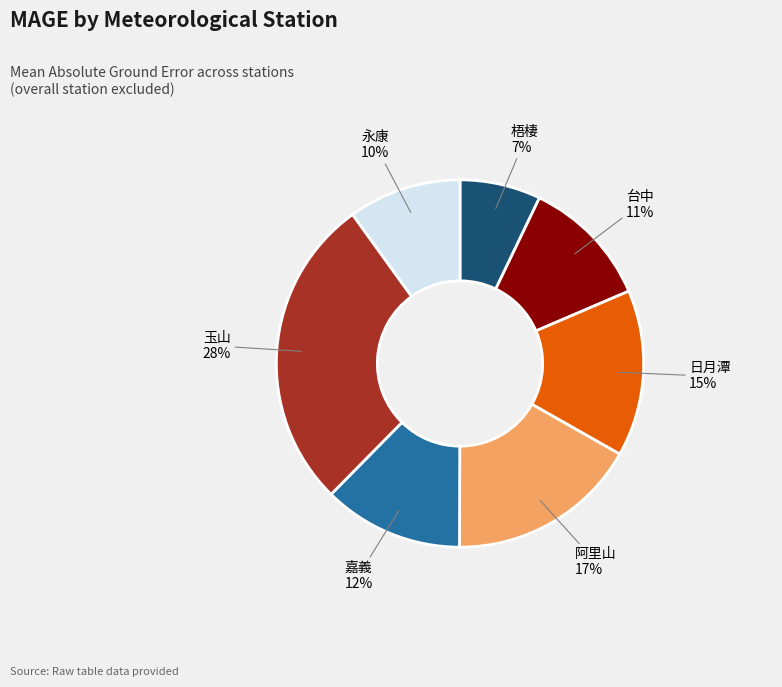

Is there a majority slice in this chart?

No